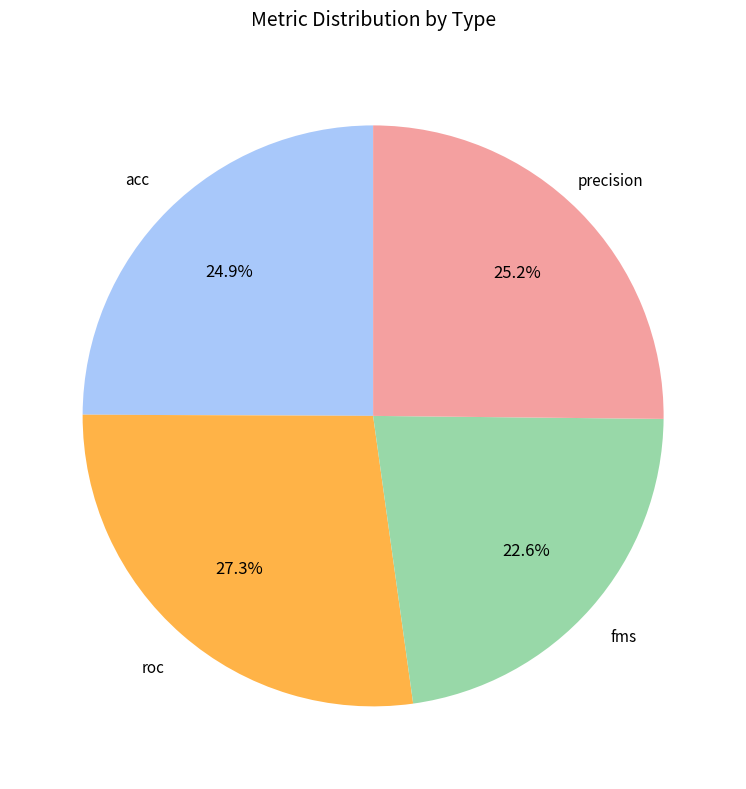

What percentage is the precision slice, to the nearest percent?

25%